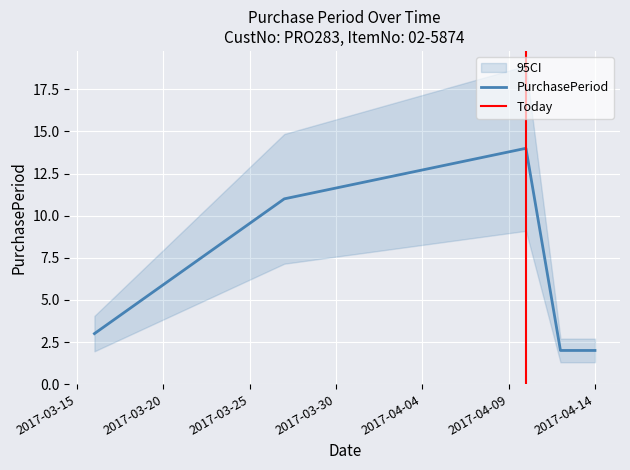

Reading left to right, extract all data points from this chart.

2017-03-16=3	2017-03-27=11	2017-04-10=14	2017-04-12=2	2017-04-14=2